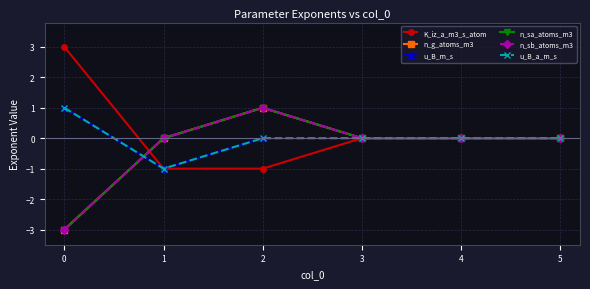

Does the chart have visible grid lines?

Yes